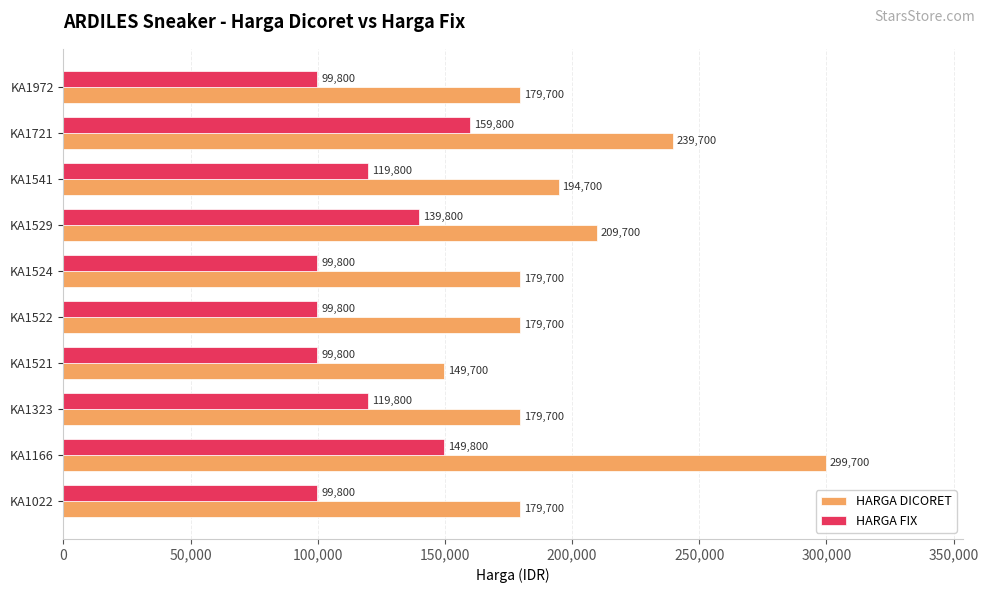

What are all the series names shown in the legend?

HARGA DICORET, HARGA FIX